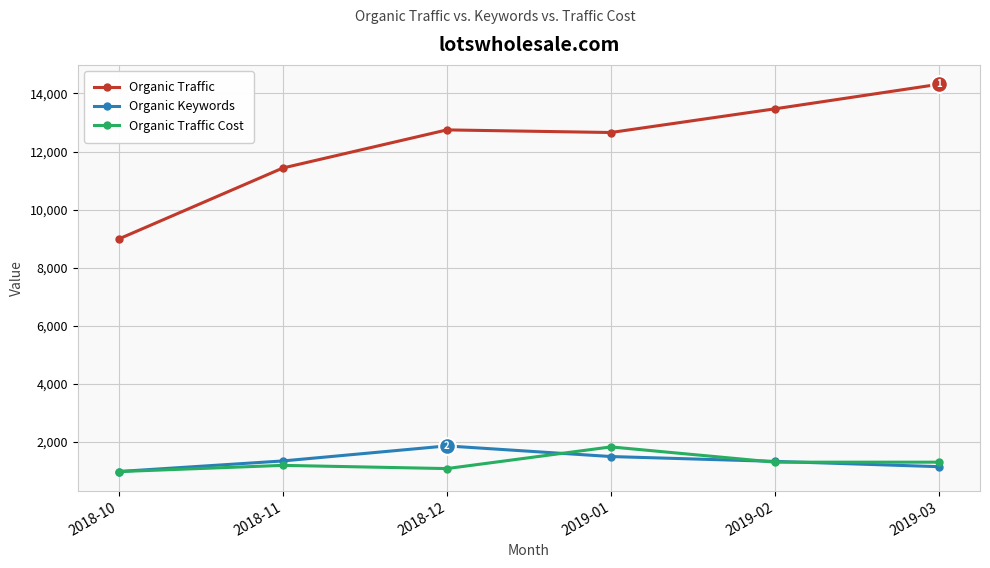

At how many categories does at least one series exceed 6266?

6